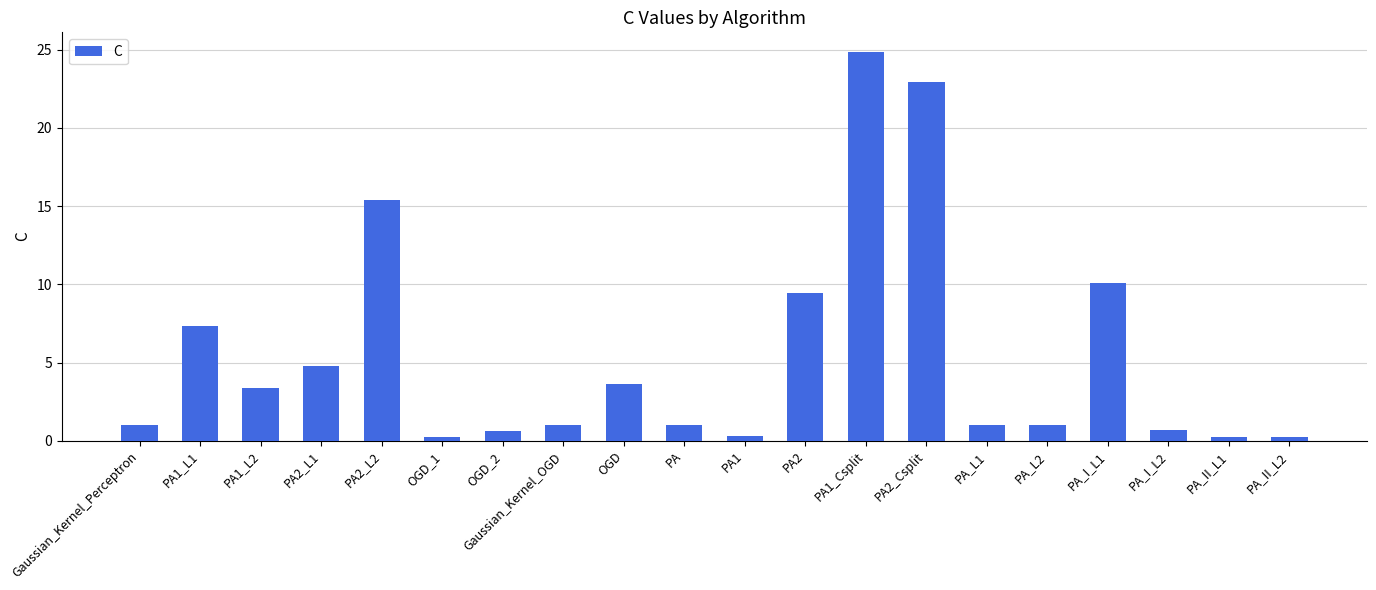

What is the difference between the values at PA_I_L1 and PA?

9.1